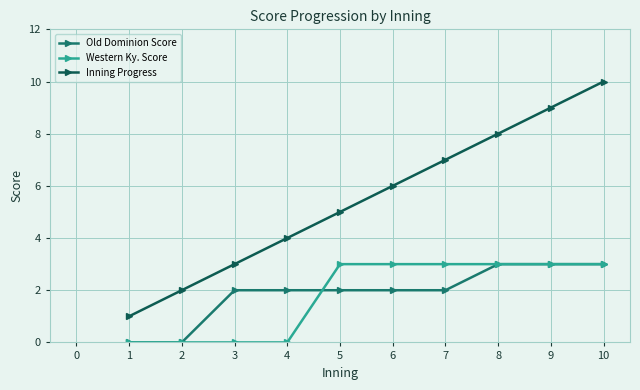

True or false: Old Dominion Score and Inning Progress intersect in this chart.

False